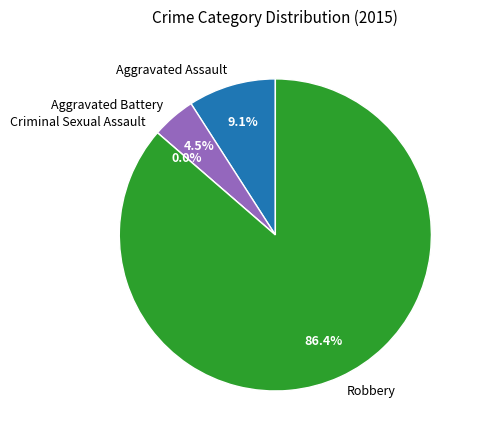

What is the majority slice?

Robbery